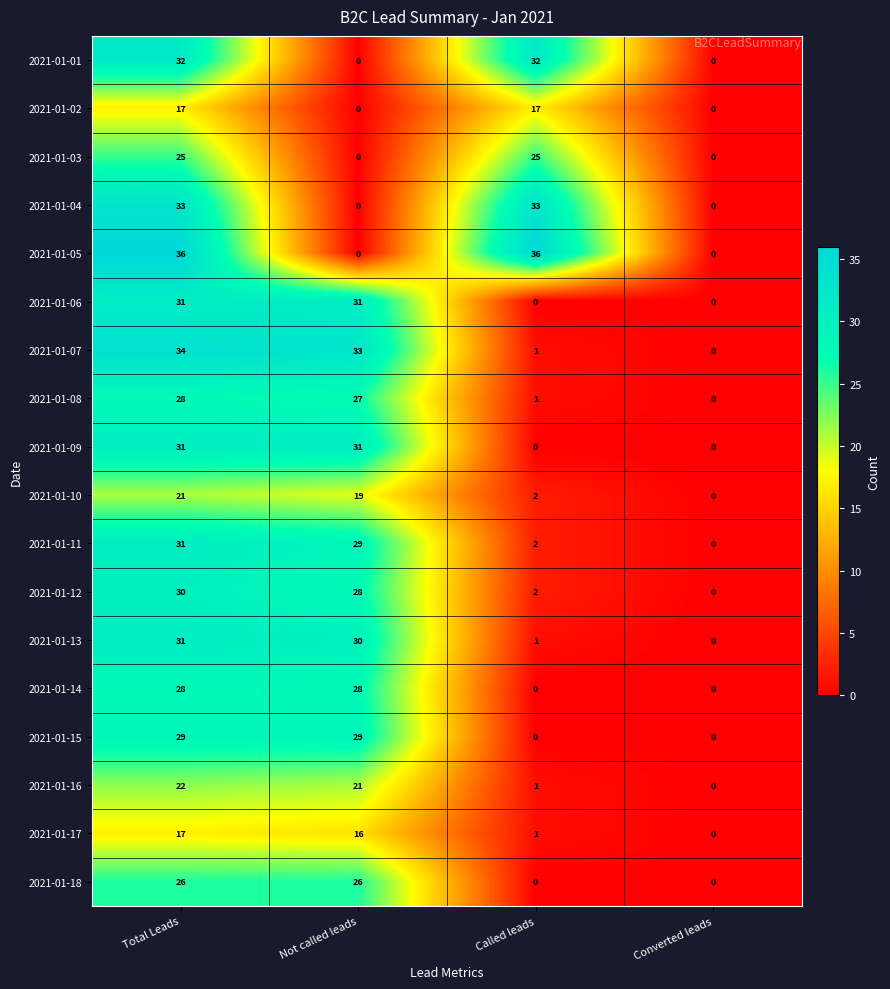

At how many categories does at least one series exceed 14?

3